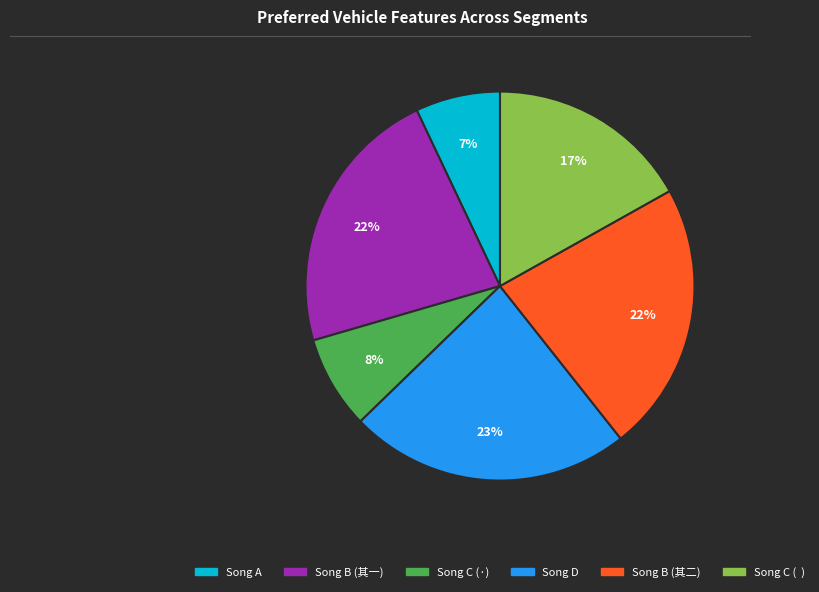

To the nearest percent, what is the average slice percentage?

17%